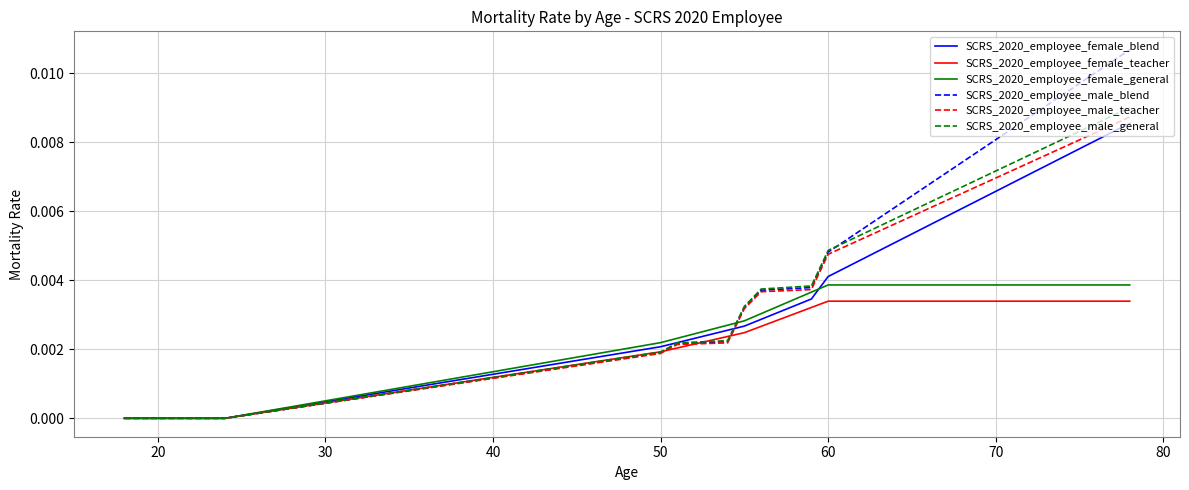

Which series has the largest range (max minus min)?

SCRS_2020_employee_male_blend